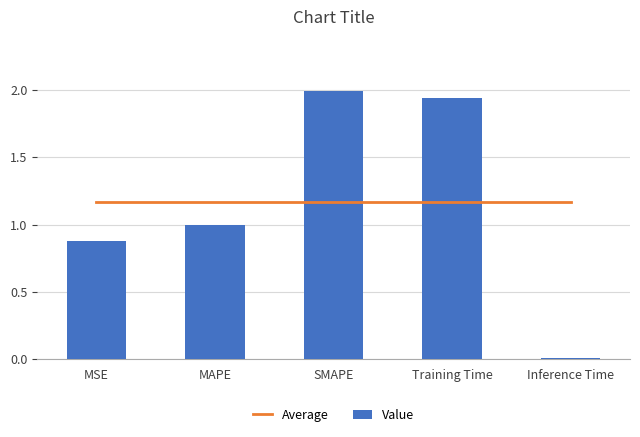

Which series has the widest spread of values?

Value